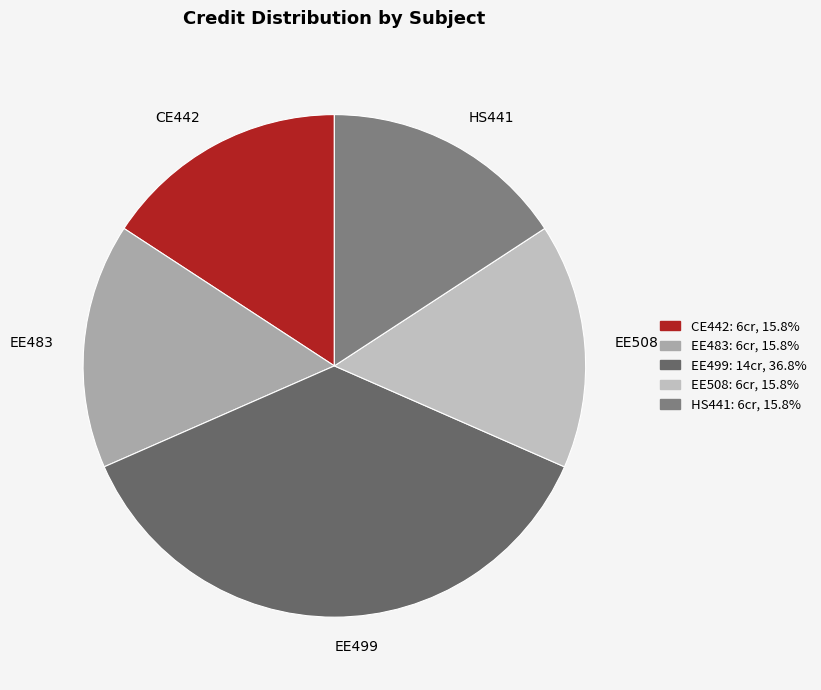

Does EE508 represent more than half of the total?

No